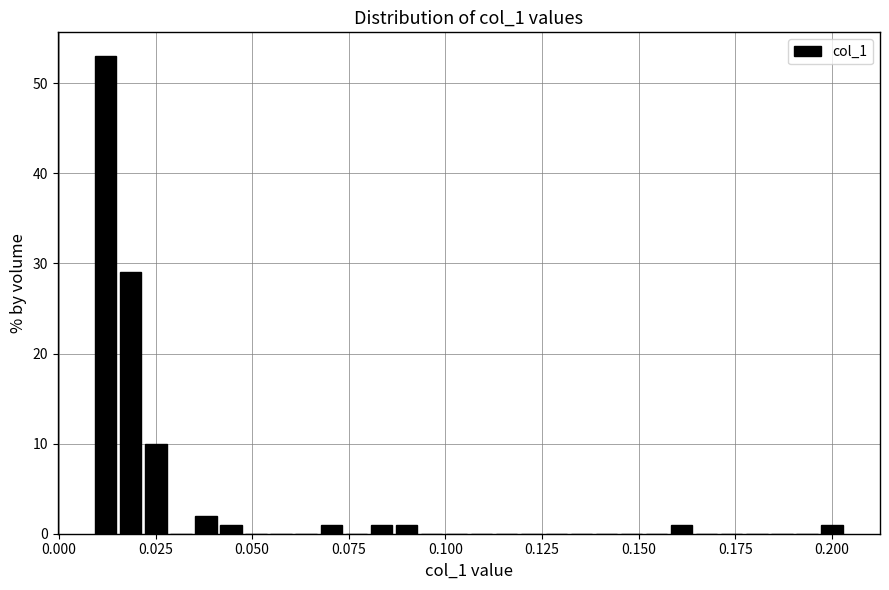

Read against the x-axis, roughly where is the centre of the tallest bar?

0.010